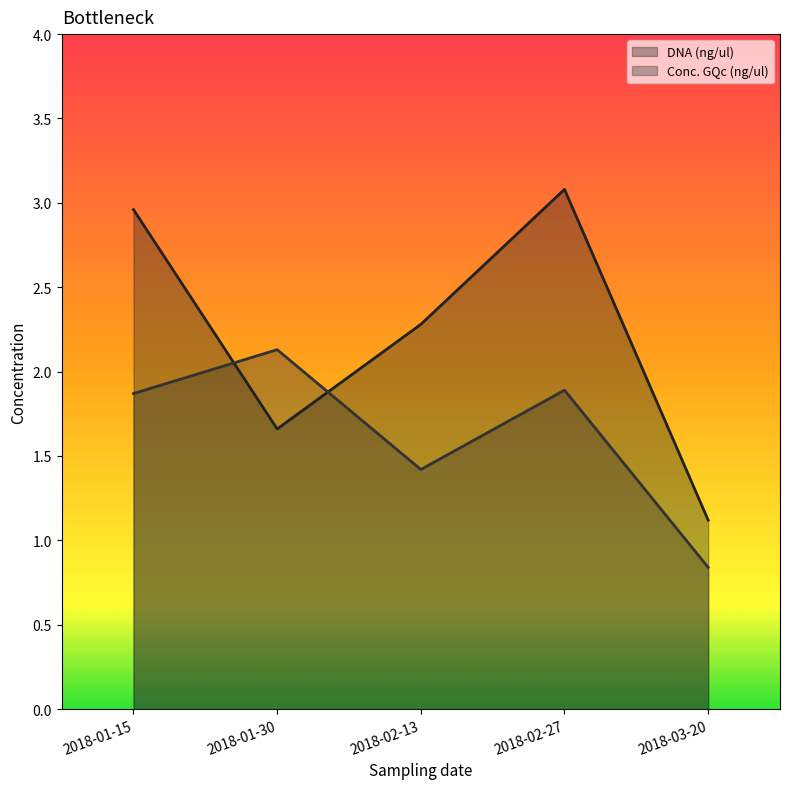

Between 2018-01-30 and 2018-03-20, which series saw the biggest shift?

Conc. GQc (ng/ul)